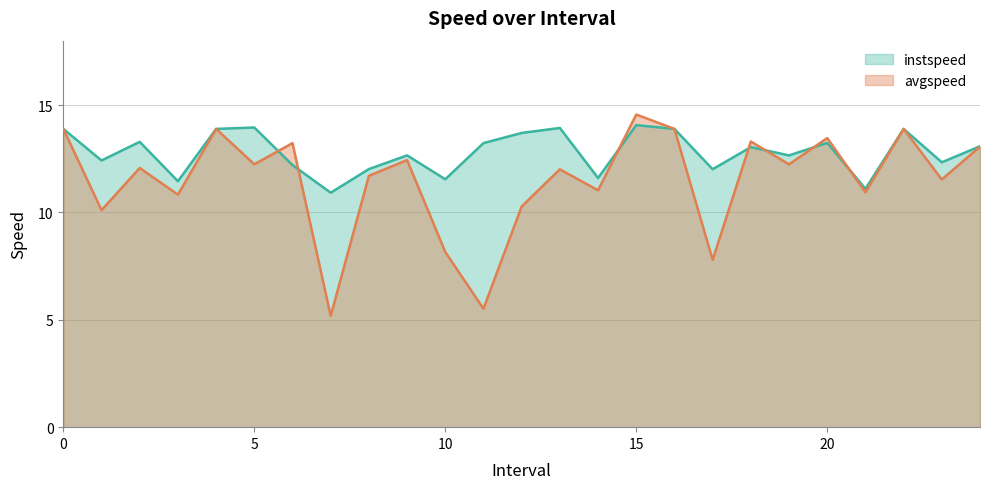

Which category has the lowest value in the instspeed series?

7